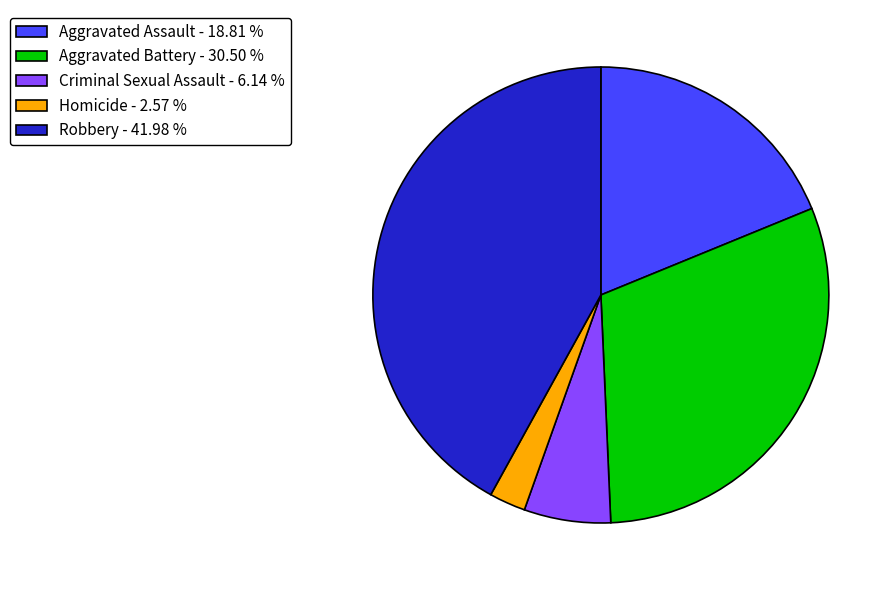

How many slices are in this pie chart?

5